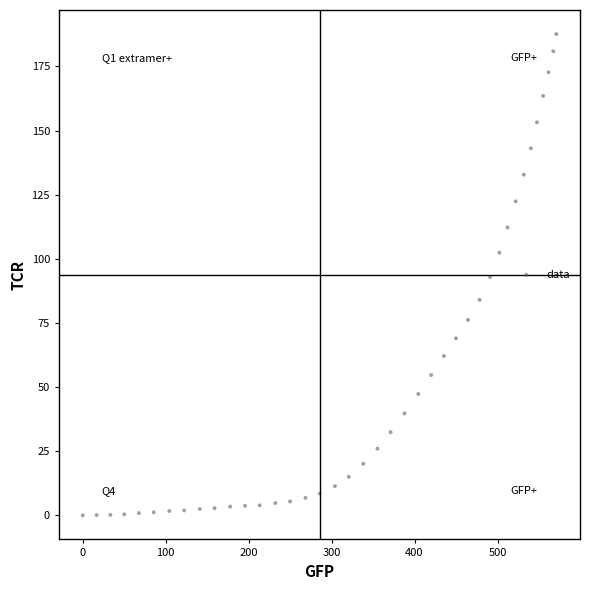

What is the range of Y values (max minus min)?

187.6